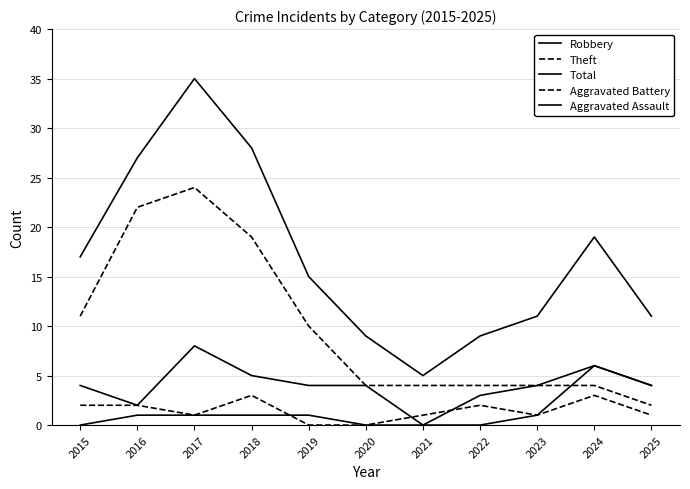

Is the value of Aggravated Battery at 2022 greater than the value of Theft at 2023?

No